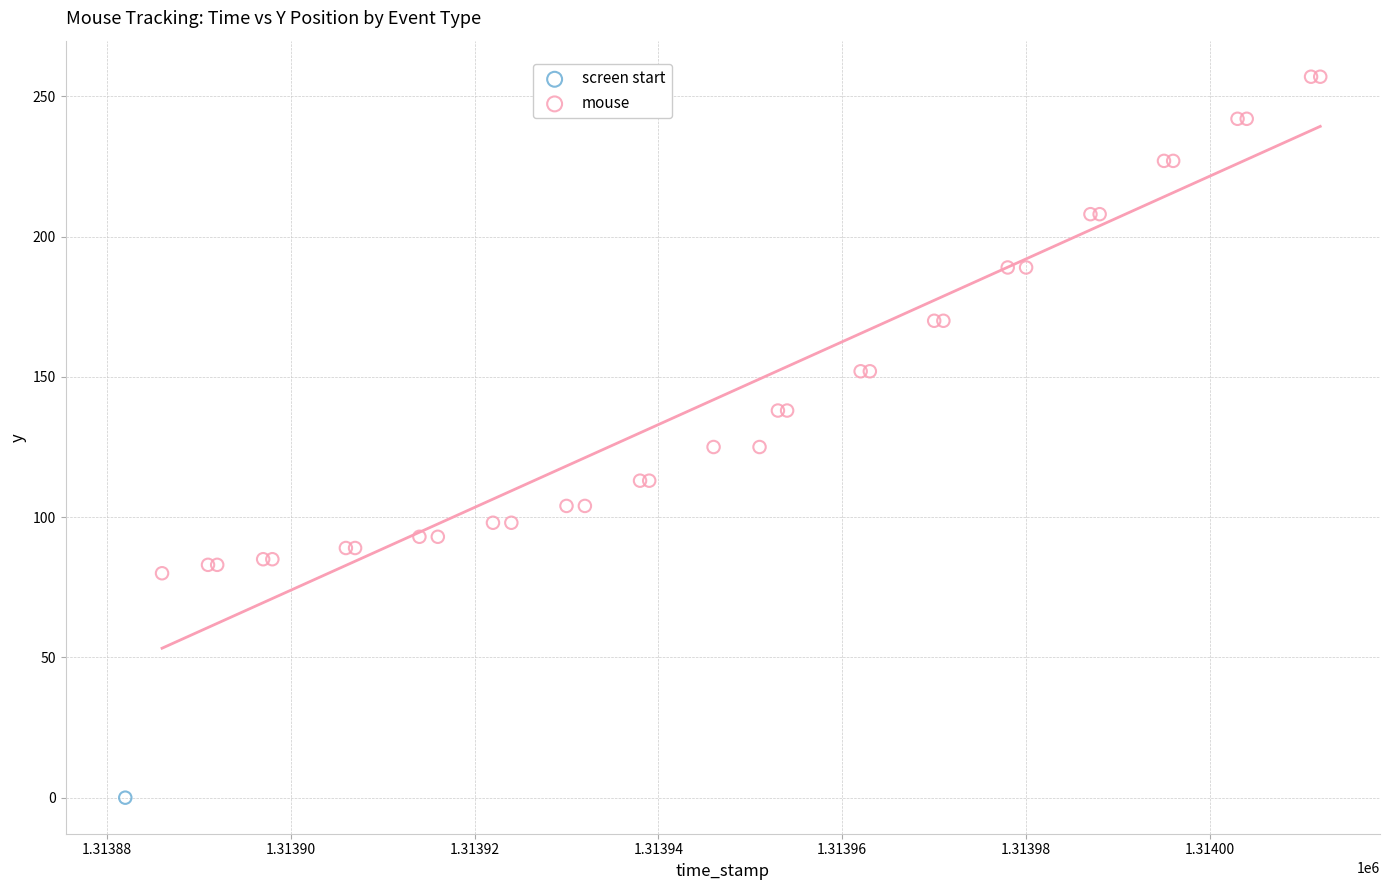

What are all the series names shown in the legend?

screen start, mouse